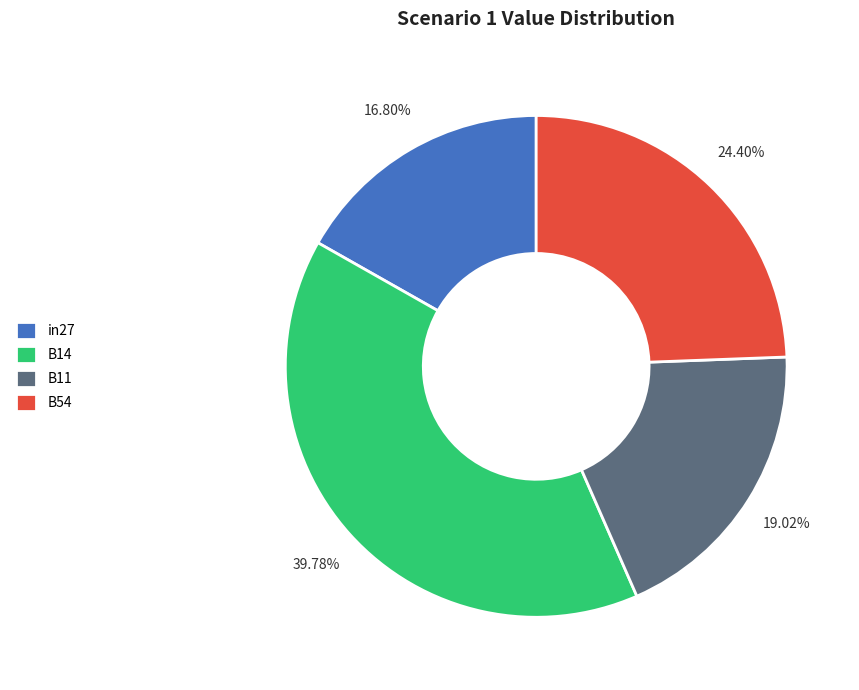

Is B54 the majority of the pie?

No